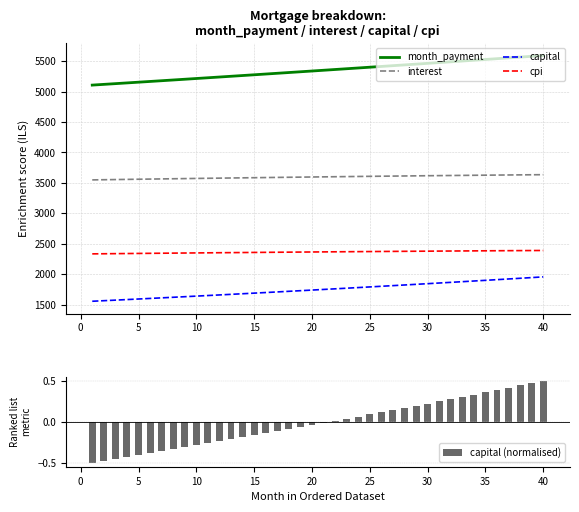

Rank the series by their maximum value, from highest to lowest.

month_payment, interest, cpi, capital, capital (normalised)